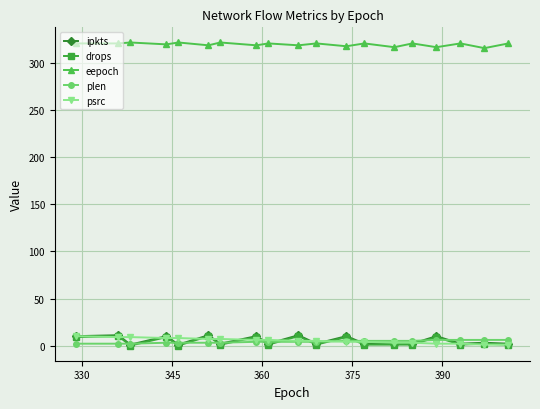

True or false: drops has more than 2 points higher than both neighbors.

True